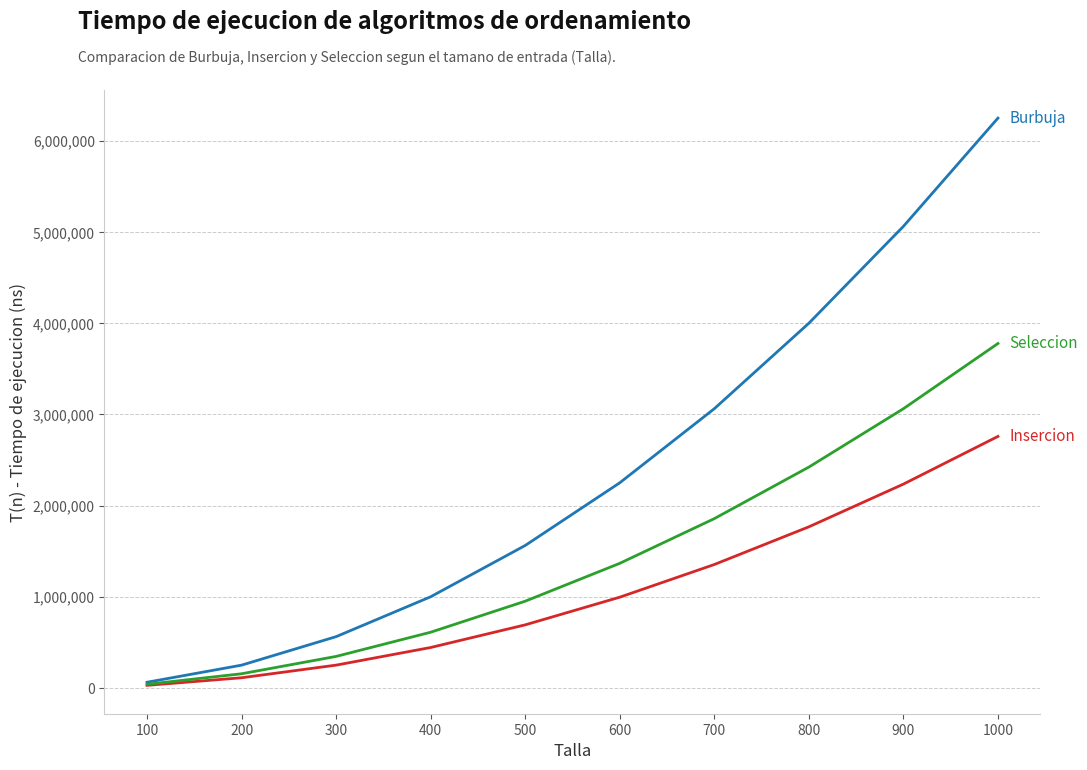

What is the difference between the highest and lowest values at 900?

2827357.5